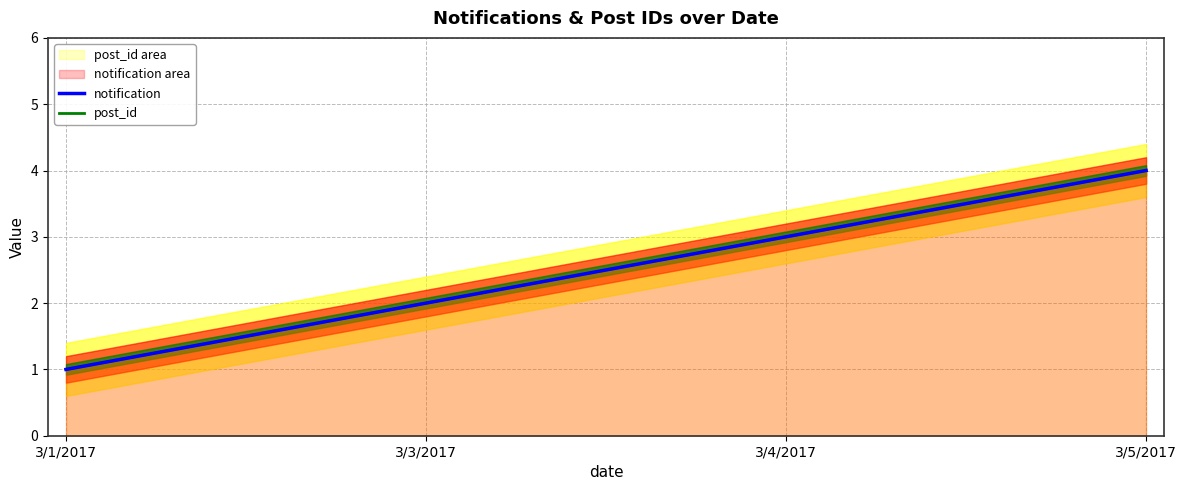

Which category has the lowest value in the notification series?

3/1/2017